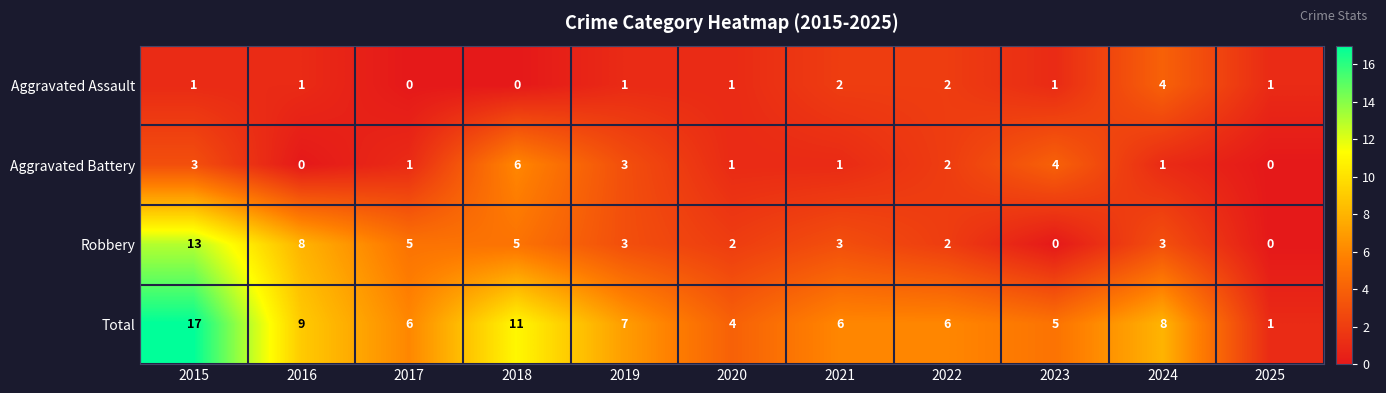

What is the difference between the maximum and minimum values in the Aggravated Assault series?

4